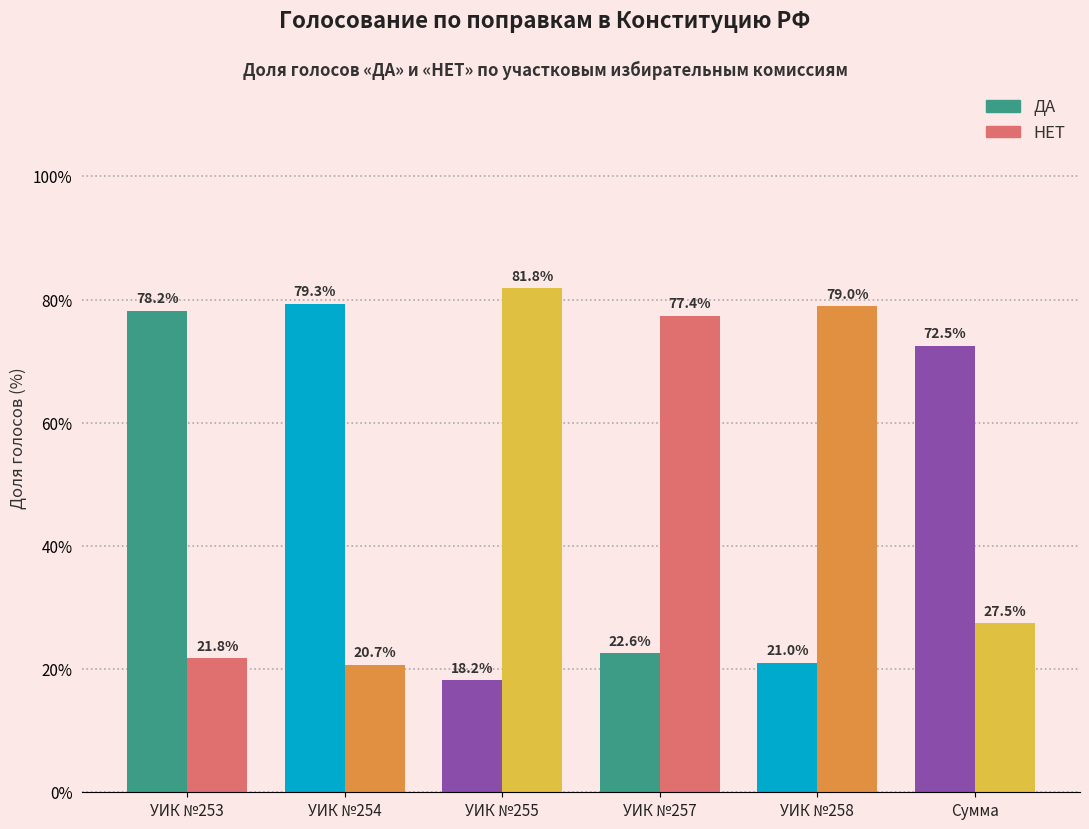

What is the label of the 5th bar from the left?

УИК №258